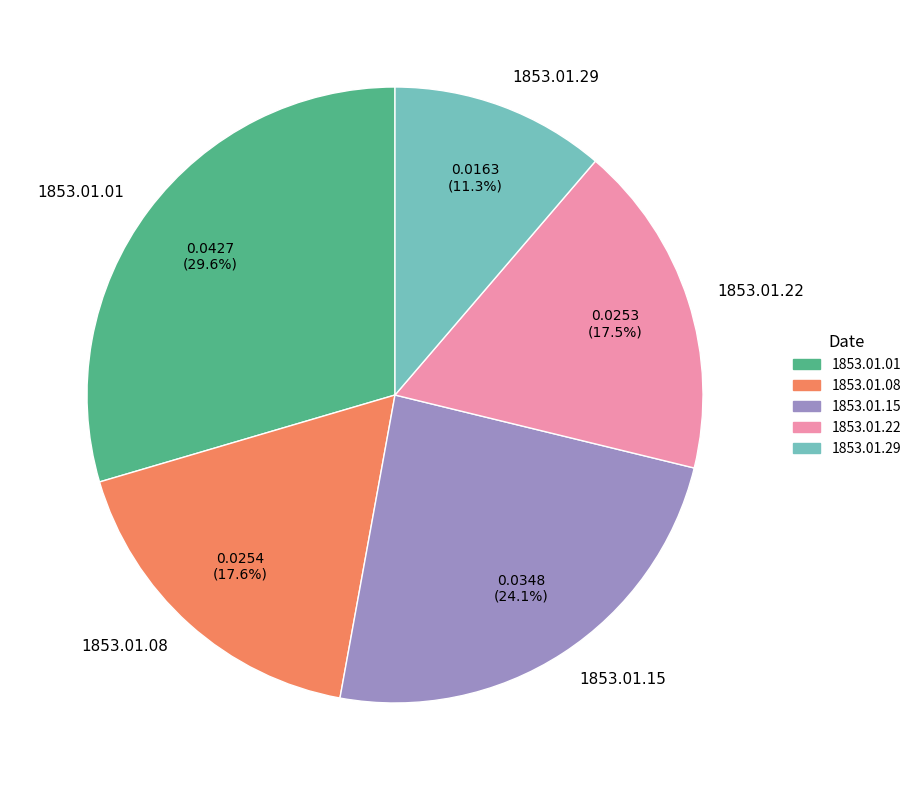

Which slice is the smallest?

1853.01.29